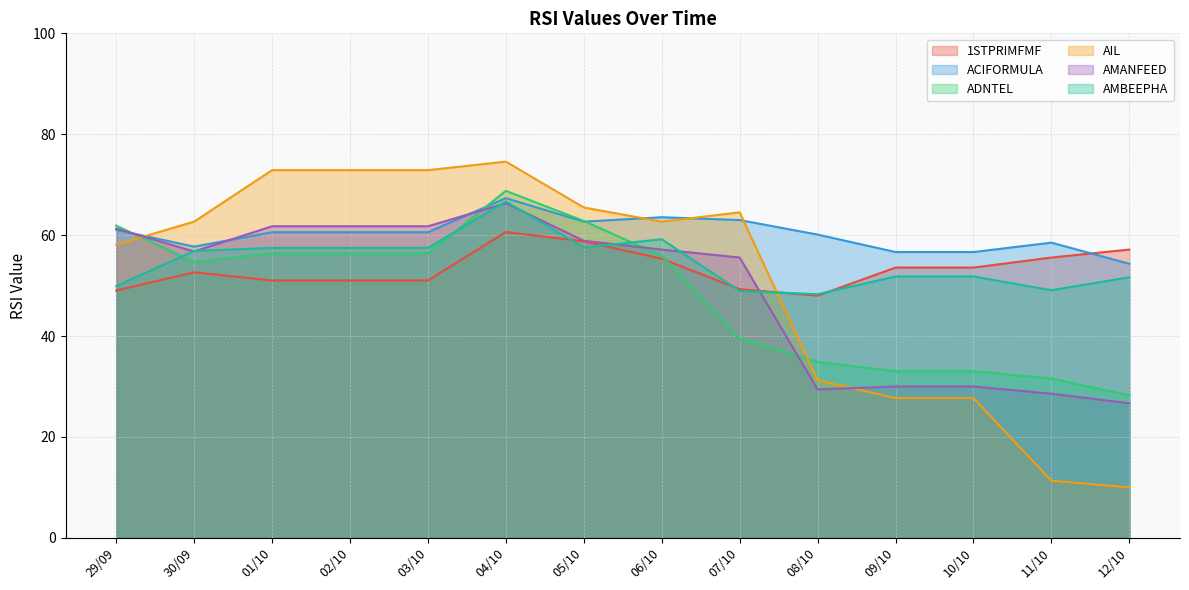

True or false: AMANFEED has more than 0 points higher than both neighbors.

True